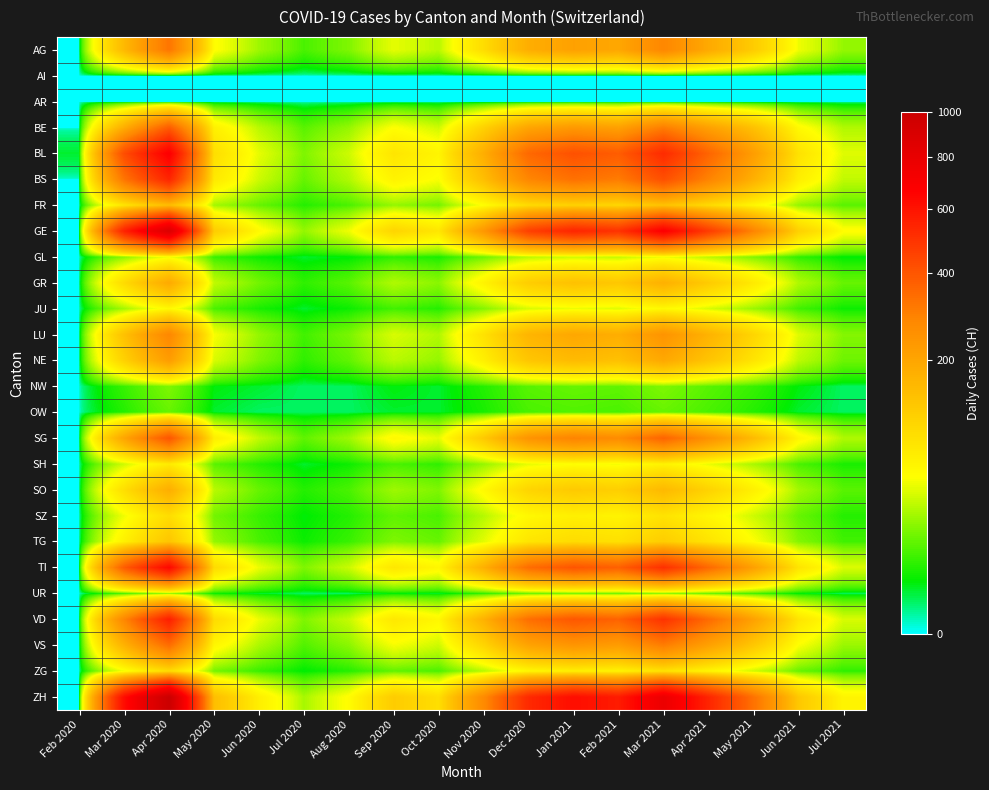

Reading left to right, list all the values displayed in this chart.

AG: Feb 2020=0	Mar 2020=156	Apr 2020=320	May 2020=52	Jun 2020=24	Jul 2020=10	Aug 2020=18	Sep 2020=42	Oct 2020=30	Nov 2020=92	Dec 2020=180	Jan 2021=210	Feb 2021=195	Mar 2021=280	Apr 2021=190	May 2021=120	Jun 2021=45	Jul 2021=22
AI: Feb 2020=0	Mar 2020=0	Apr 2020=0	May 2020=0	Jun 2020=0	Jul 2020=0	Aug 2020=0	Sep 2020=0	Oct 2020=0	Nov 2020=0	Dec 2020=0	Jan 2021=0	Feb 2021=0	Mar 2021=0	Apr 2021=0	May 2021=0	Jun 2021=0	Jul 2021=0
AR: Feb 2020=0	Mar 2020=0	Apr 2020=0	May 2020=0	Jun 2020=0	Jul 2020=0	Aug 2020=0	Sep 2020=0	Oct 2020=0	Nov 2020=0	Dec 2020=0	Jan 2021=0	Feb 2021=0	Mar 2021=0	Apr 2021=0	May 2021=0	Jun 2021=0	Jul 2021=0
BE: Feb 2020=0	Mar 2020=180	Apr 2020=380	May 2020=65	Jun 2020=30	Jul 2020=12	Aug 2020=22	Sep 2020=50	Oct 2020=35	Nov 2020=110	Dec 2020=200	Jan 2021=230	Feb 2021=210	Mar 2021=300	Apr 2021=210	May 2021=140	Jun 2021=55	Jul 2021=28
BL: Feb 2020=2	Mar 2020=420	Apr 2020=680	May 2020=90	Jun 2020=42	Jul 2020=18	Aug 2020=35	Sep 2020=80	Oct 2020=60	Nov 2020=180	Dec 2020=350	Jan 2021=410	Feb 2021=380	Mar 2021=520	Apr 2021=360	May 2021=220	Jun 2021=85	Jul 2021=40
BS: Feb 2020=0	Mar 2020=320	Apr 2020=540	May 2020=75	Jun 2020=35	Jul 2020=14	Aug 2020=28	Sep 2020=62	Oct 2020=48	Nov 2020=145	Dec 2020=280	Jan 2021=330	Feb 2021=305	Mar 2021=415	Apr 2021=288	May 2021=175	Jun 2021=68	Jul 2021=32
FR: Feb 2020=0	Mar 2020=80	Apr 2020=150	May 2020=25	Jun 2020=14	Jul 2020=6	Aug 2020=10	Sep 2020=22	Oct 2020=16	Nov 2020=50	Dec 2020=95	Jan 2021=110	Feb 2021=102	Mar 2021=138	Apr 2021=96	May 2021=58	Jun 2021=22	Jul 2021=12
GE: Feb 2020=0	Mar 2020=550	Apr 2020=890	May 2020=120	Jun 2020=55	Jul 2020=22	Aug 2020=45	Sep 2020=105	Oct 2020=78	Nov 2020=235	Dec 2020=460	Jan 2021=540	Feb 2021=498	Mar 2021=680	Apr 2021=472	May 2021=288	Jun 2021=112	Jul 2021=52
GL: Feb 2020=0	Mar 2020=20	Apr 2020=45	May 2020=8	Jun 2020=4	Jul 2020=2	Aug 2020=3	Sep 2020=7	Oct 2020=5	Nov 2020=15	Dec 2020=30	Jan 2021=35	Feb 2021=32	Mar 2021=44	Apr 2021=30	May 2021=18	Jun 2021=7	Jul 2021=3
GR: Feb 2020=0	Mar 2020=95	Apr 2020=190	May 2020=32	Jun 2020=16	Jul 2020=7	Aug 2020=12	Sep 2020=28	Oct 2020=20	Nov 2020=62	Dec 2020=118	Jan 2021=140	Feb 2021=128	Mar 2021=175	Apr 2021=122	May 2021=74	Jun 2021=28	Jul 2021=14
JU: Feb 2020=0	Mar 2020=25	Apr 2020=55	May 2020=10	Jun 2020=5	Jul 2020=2	Aug 2020=4	Sep 2020=9	Oct 2020=6	Nov 2020=19	Dec 2020=38	Jan 2021=44	Feb 2021=40	Mar 2021=55	Apr 2021=38	May 2021=23	Jun 2021=9	Jul 2021=4
LU: Feb 2020=0	Mar 2020=140	Apr 2020=280	May 2020=48	Jun 2020=22	Jul 2020=9	Aug 2020=17	Sep 2020=38	Oct 2020=28	Nov 2020=85	Dec 2020=165	Jan 2021=195	Feb 2021=180	Mar 2021=245	Apr 2021=170	May 2021=104	Jun 2021=40	Jul 2021=19
NE: Feb 2020=0	Mar 2020=110	Apr 2020=220	May 2020=38	Jun 2020=18	Jul 2020=7	Aug 2020=13	Sep 2020=30	Oct 2020=22	Nov 2020=66	Dec 2020=130	Jan 2021=152	Feb 2021=140	Mar 2021=192	Apr 2021=133	May 2021=81	Jun 2021=31	Jul 2021=15
NW: Feb 2020=0	Mar 2020=8	Apr 2020=18	May 2020=3	Jun 2020=2	Jul 2020=1	Aug 2020=1	Sep 2020=3	Oct 2020=2	Nov 2020=6	Dec 2020=12	Jan 2021=14	Feb 2021=13	Mar 2021=18	Apr 2021=12	May 2021=8	Jun 2021=3	Jul 2021=1
OW: Feb 2020=0	Mar 2020=6	Apr 2020=14	May 2020=2	Jun 2020=1	Jul 2020=1	Aug 2020=1	Sep 2020=2	Oct 2020=2	Nov 2020=5	Dec 2020=10	Jan 2021=11	Feb 2021=10	Mar 2021=14	Apr 2021=10	May 2021=6	Jun 2021=2	Jul 2021=1
SG: Feb 2020=0	Mar 2020=200	Apr 2020=400	May 2020=68	Jun 2020=32	Jul 2020=13	Aug 2020=24	Sep 2020=56	Oct 2020=42	Nov 2020=125	Dec 2020=245	Jan 2021=288	Feb 2021=266	Mar 2021=362	Apr 2021=252	May 2021=153	Jun 2021=59	Jul 2021=28
SH: Feb 2020=0	Mar 2020=35	Apr 2020=72	May 2020=12	Jun 2020=6	Jul 2020=2	Aug 2020=4	Sep 2020=10	Oct 2020=7	Nov 2020=22	Dec 2020=42	Jan 2021=50	Feb 2021=46	Mar 2021=62	Apr 2021=43	May 2021=26	Jun 2021=10	Jul 2021=5
SO: Feb 2020=0	Mar 2020=90	Apr 2020=180	May 2020=30	Jun 2020=14	Jul 2020=6	Aug 2020=10	Sep 2020=24	Oct 2020=18	Nov 2020=55	Dec 2020=105	Jan 2021=124	Feb 2021=114	Mar 2021=156	Apr 2021=108	May 2021=66	Jun 2021=25	Jul 2021=12
SZ: Feb 2020=0	Mar 2020=45	Apr 2020=92	May 2020=16	Jun 2020=8	Jul 2020=3	Aug 2020=6	Sep 2020=13	Oct 2020=10	Nov 2020=29	Dec 2020=56	Jan 2021=66	Feb 2021=61	Mar 2021=83	Apr 2021=58	May 2021=35	Jun 2021=14	Jul 2021=6
TG: Feb 2020=0	Mar 2020=65	Apr 2020=132	May 2020=22	Jun 2020=10	Jul 2020=4	Aug 2020=8	Sep 2020=18	Oct 2020=14	Nov 2020=41	Dec 2020=80	Jan 2021=94	Feb 2021=87	Mar 2021=118	Apr 2021=82	May 2021=50	Jun 2021=19	Jul 2021=9
TI: Feb 2020=0	Mar 2020=380	Apr 2020=640	May 2020=95	Jun 2020=44	Jul 2020=18	Aug 2020=34	Sep 2020=78	Oct 2020=58	Nov 2020=175	Dec 2020=340	Jan 2021=400	Feb 2021=370	Mar 2021=504	Apr 2021=350	May 2021=213	Jun 2021=82	Jul 2021=39
UR: Feb 2020=0	Mar 2020=10	Apr 2020=22	May 2020=4	Jun 2020=2	Jul 2020=1	Aug 2020=1	Sep 2020=3	Oct 2020=2	Nov 2020=7	Dec 2020=14	Jan 2021=16	Feb 2021=15	Mar 2021=20	Apr 2021=14	May 2021=9	Jun 2021=3	Jul 2021=1
VD: Feb 2020=0	Mar 2020=280	Apr 2020=560	May 2020=95	Jun 2020=44	Jul 2020=18	Aug 2020=33	Sep 2020=77	Oct 2020=57	Nov 2020=172	Dec 2020=335	Jan 2021=394	Feb 2021=364	Mar 2021=496	Apr 2021=344	May 2021=210	Jun 2021=81	Jul 2021=38
VS: Feb 2020=0	Mar 2020=170	Apr 2020=340	May 2020=58	Jun 2020=27	Jul 2020=11	Aug 2020=20	Sep 2020=47	Oct 2020=35	Nov 2020=104	Dec 2020=204	Jan 2021=240	Feb 2021=221	Mar 2021=302	Apr 2021=210	May 2021=128	Jun 2021=49	Jul 2021=23
ZG: Feb 2020=0	Mar 2020=45	Apr 2020=92	May 2020=16	Jun 2020=8	Jul 2020=3	Aug 2020=6	Sep 2020=13	Oct 2020=10	Nov 2020=29	Dec 2020=56	Jan 2021=66	Feb 2021=61	Mar 2021=83	Apr 2021=58	May 2021=35	Jun 2021=14	Jul 2021=7
ZH: Feb 2020=0	Mar 2020=620	Apr 2020=1000	May 2020=145	Jun 2020=67	Jul 2020=26	Aug 2020=52	Sep 2020=120	Oct 2020=89	Nov 2020=268	Dec 2020=525	Jan 2021=617	Feb 2021=570	Mar 2021=776	Apr 2021=539	May 2021=328	Jun 2021=127	Jul 2021=60